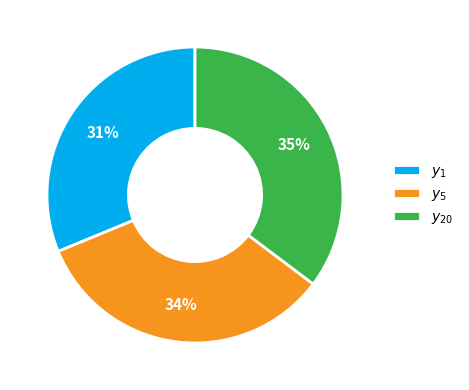

To the nearest percent, what is the difference between the $y_1$ and $y_{20}$ slice percentages?

4%